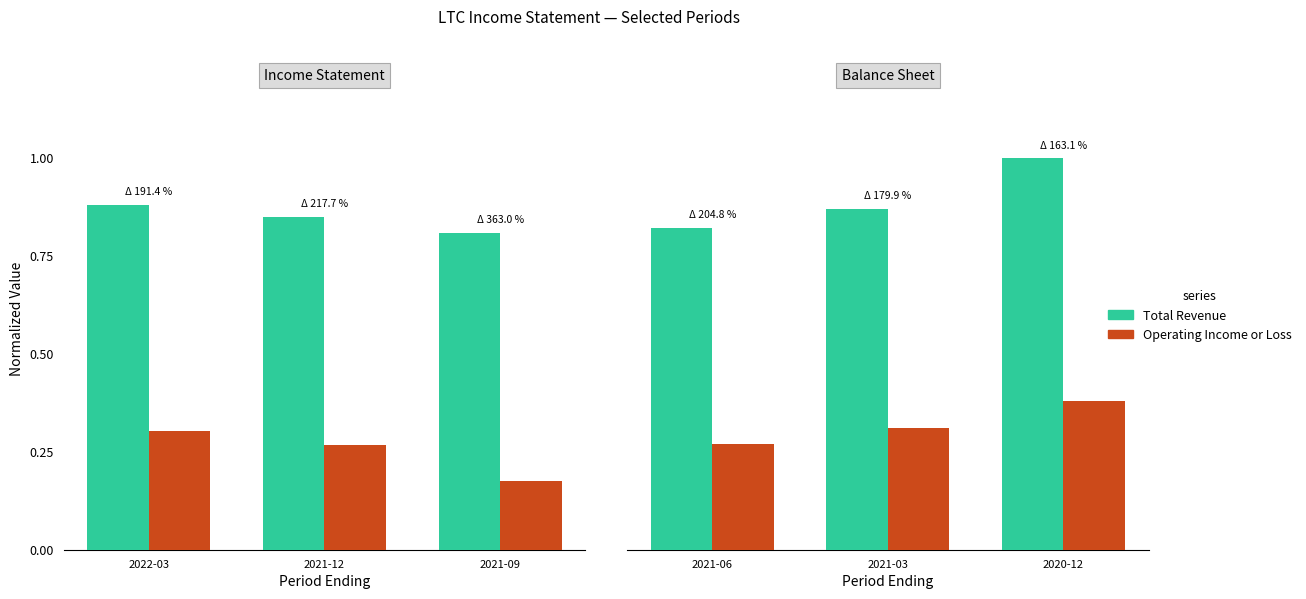

What are all the series names shown in the legend?

Total Revenue, Operating Income or Loss